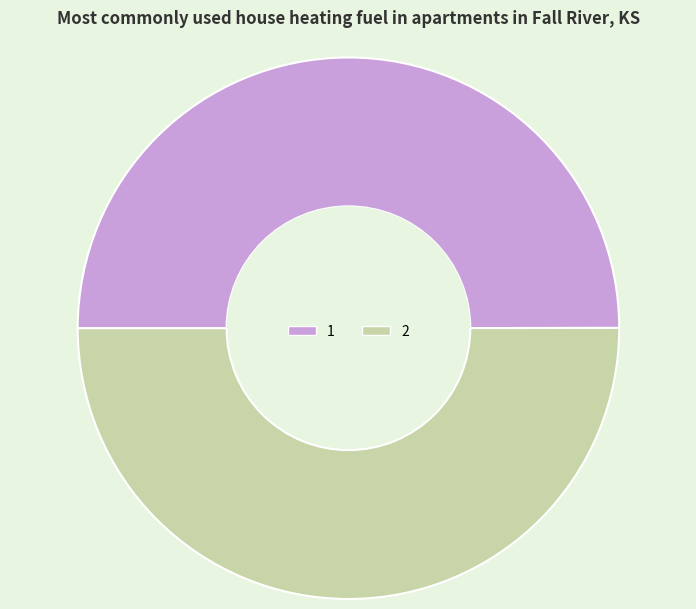

Is it true that 2 is 50% of the pie?

True